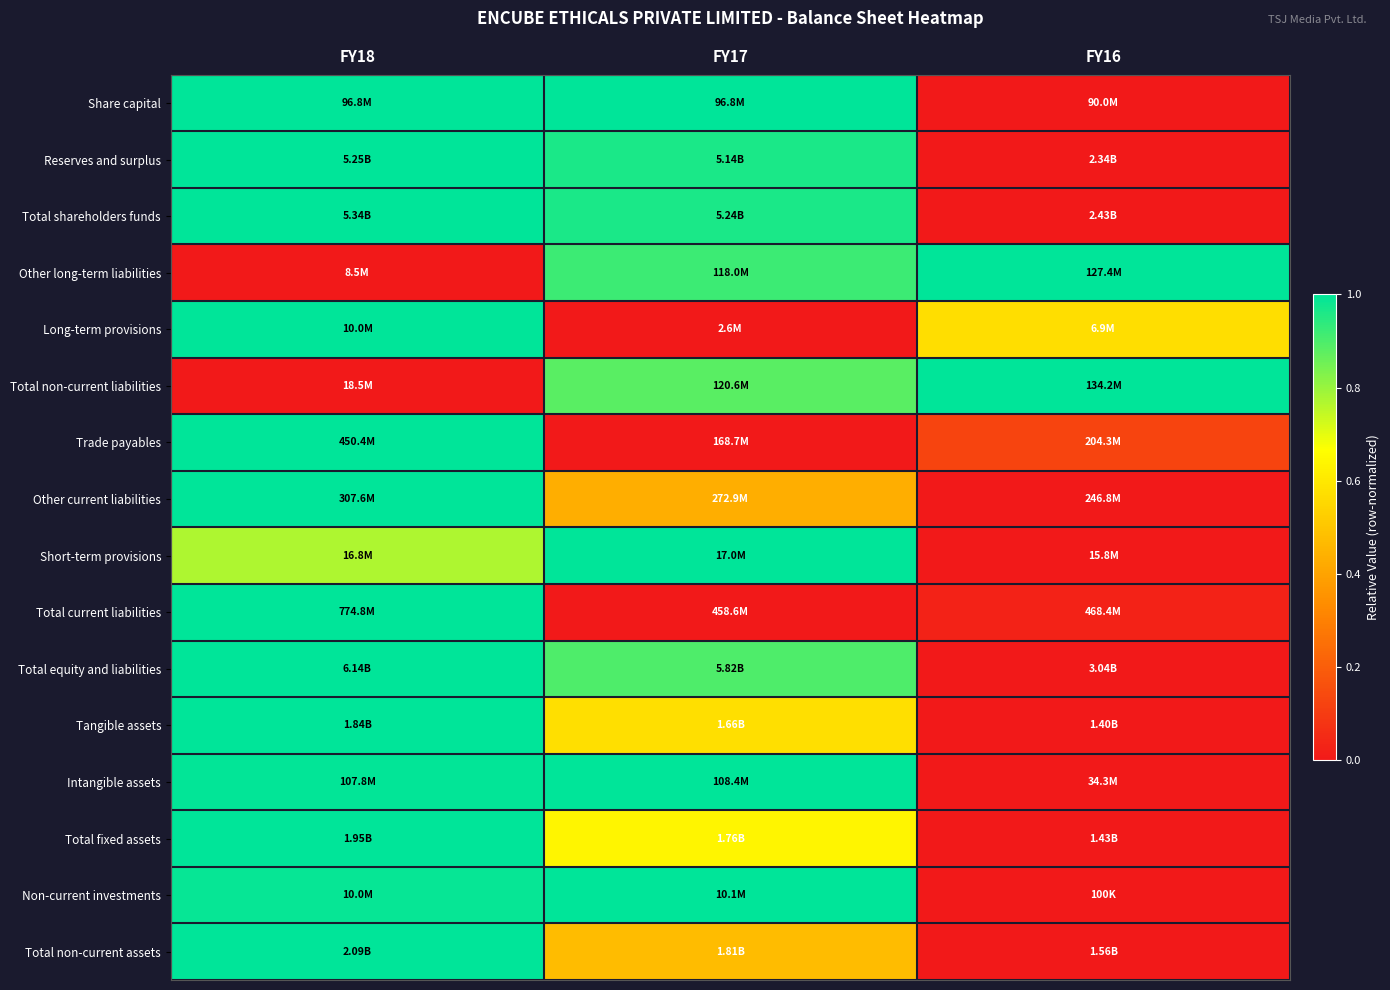

At which category is the sum across all series the highest?

FY18